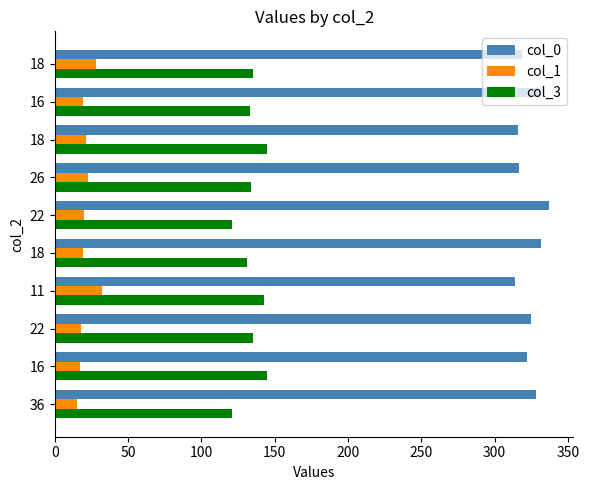

Count the number of categories in the chart.

10